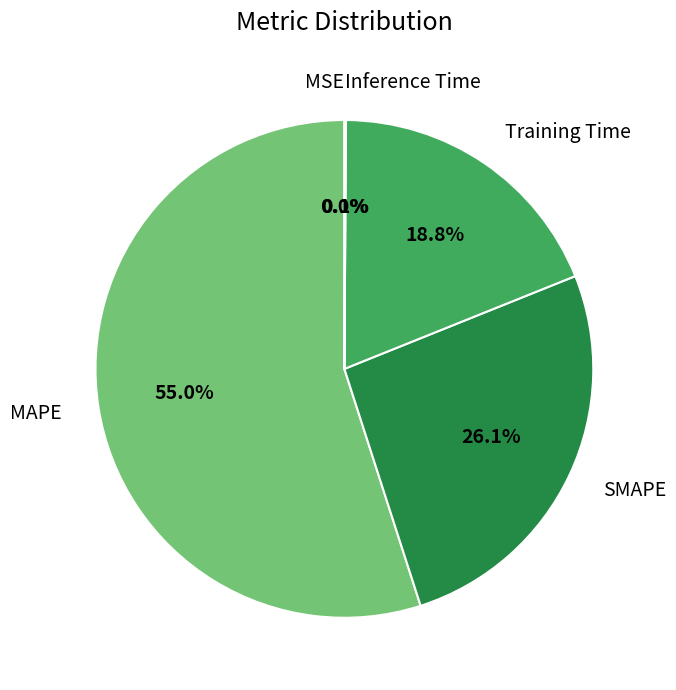

To the nearest percent, what percentage of the pie is SMAPE?

26%